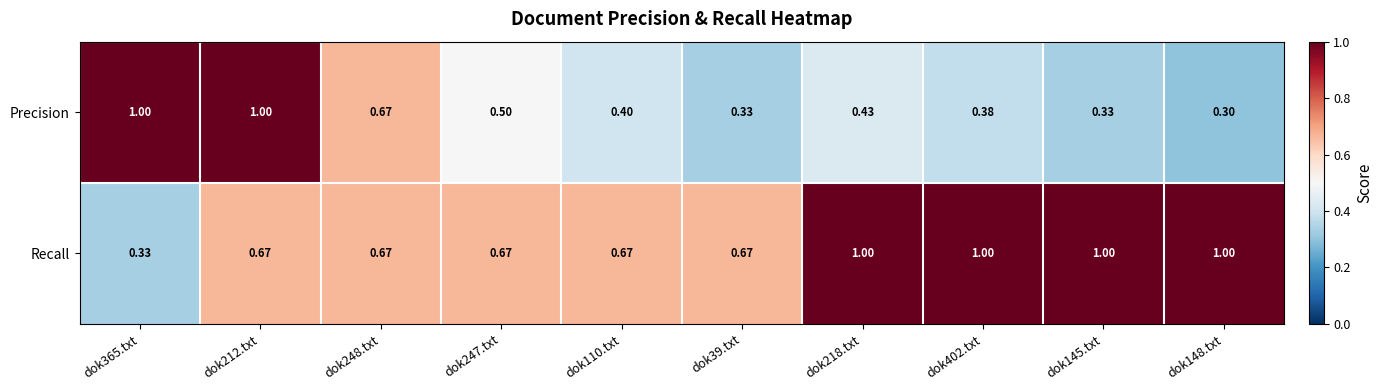

At how many categories does at least one series exceed 0?

10